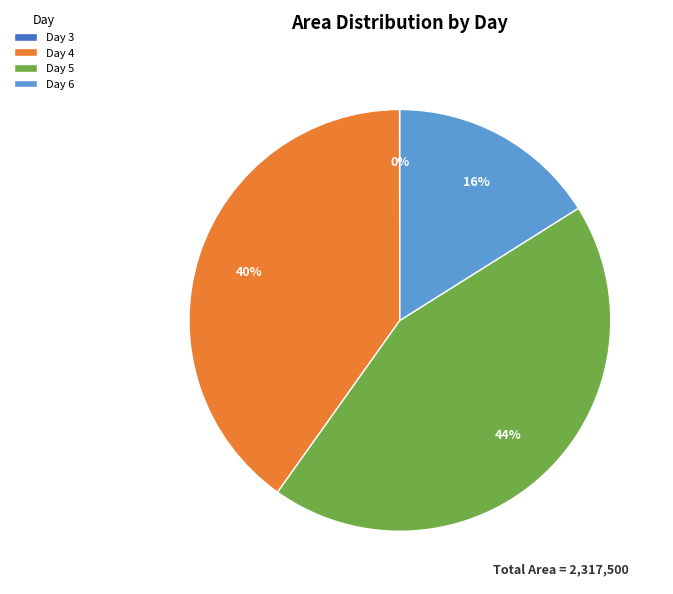

To the nearest percent, what is the average slice percentage?

25%